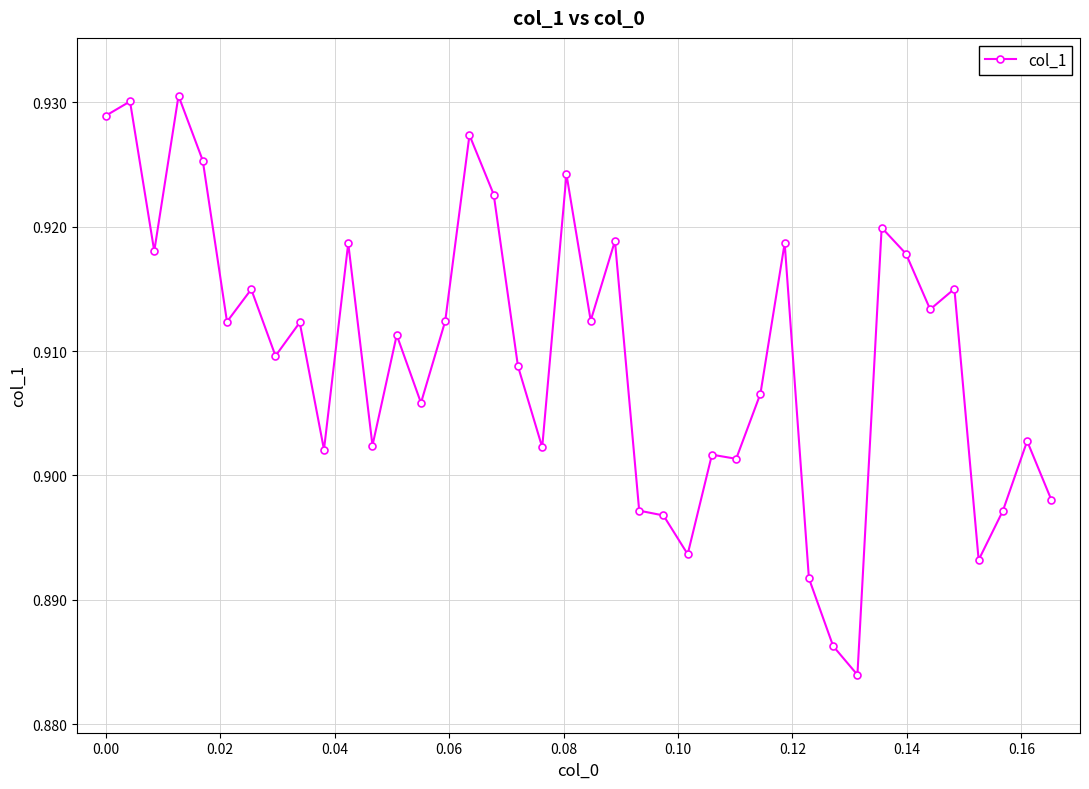

What is the sum of all values?

36.4